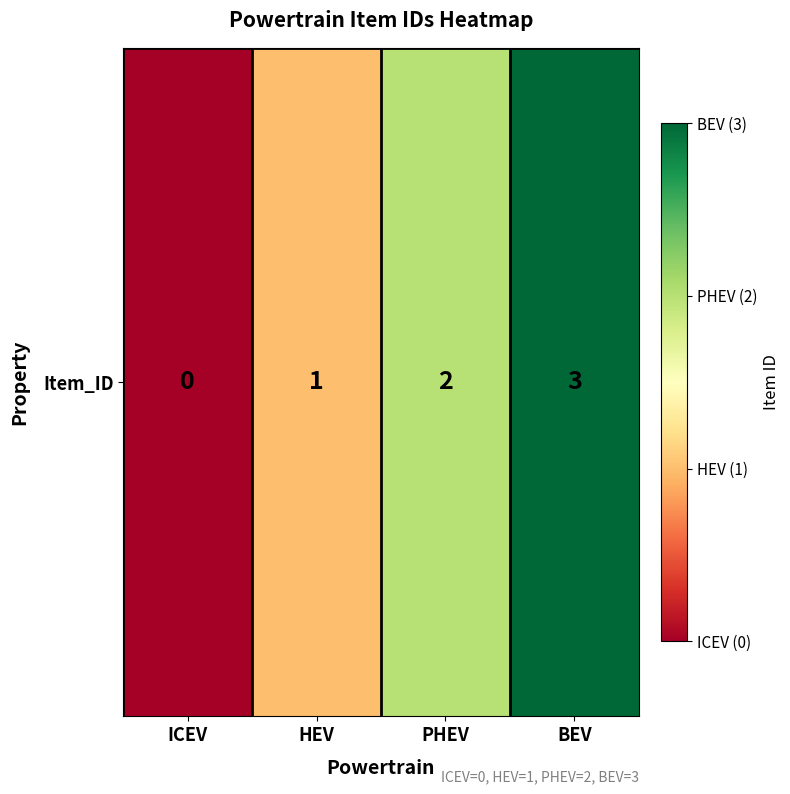

What is the difference between the second highest and minimum values?

2